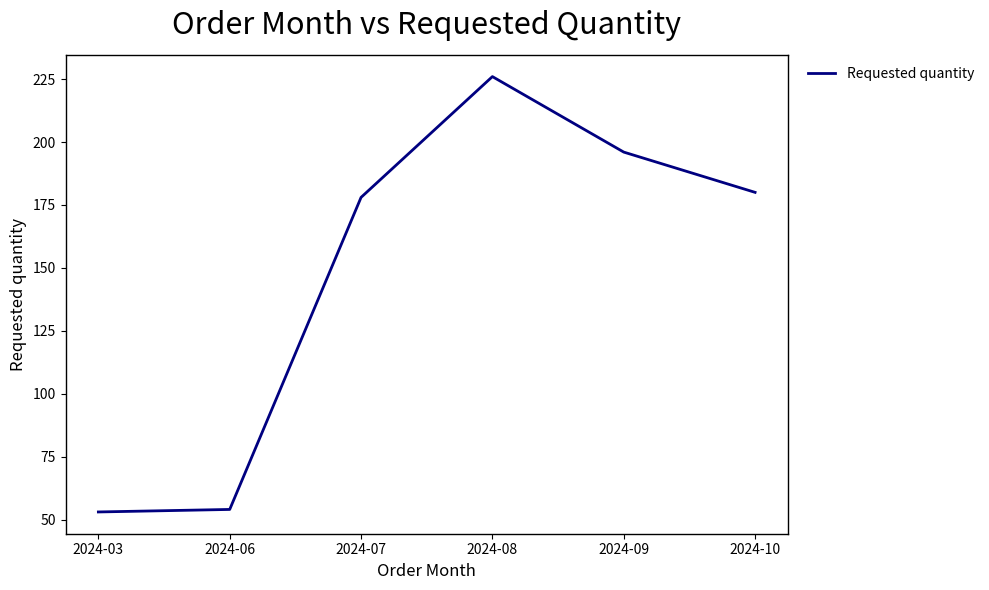

Where is the first local maximum?

2024-08